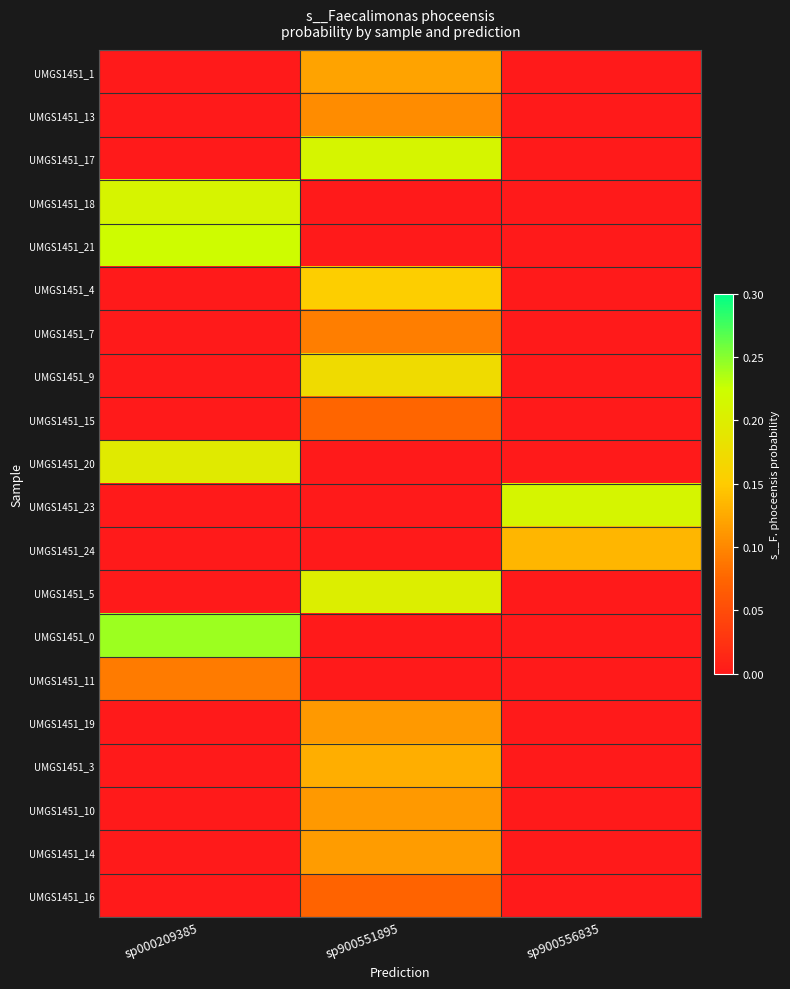

At how many categories does at least one series exceed 0?

3